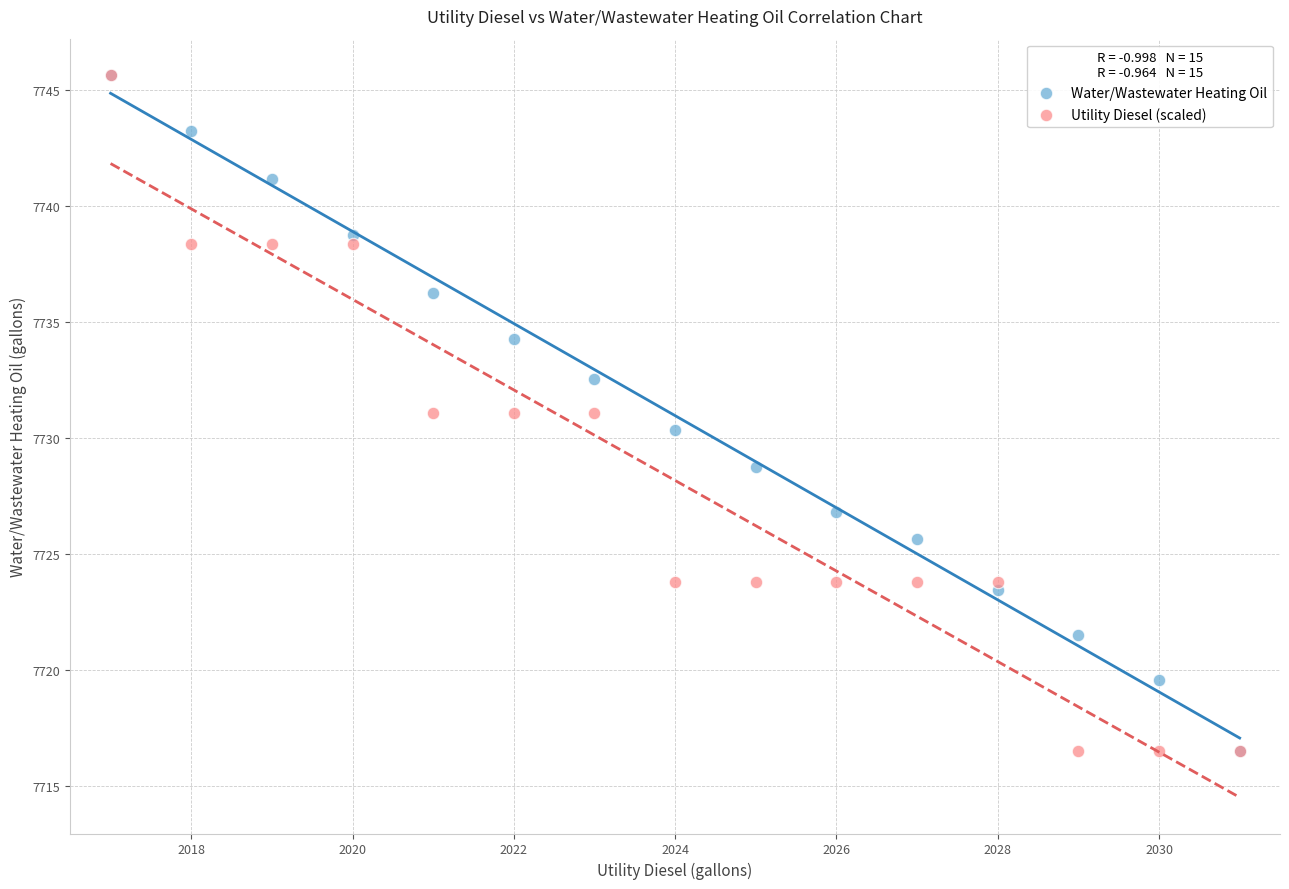

What are all the series names shown in the legend?

Water/Wastewater Heating Oil, Utility Diesel (scaled)